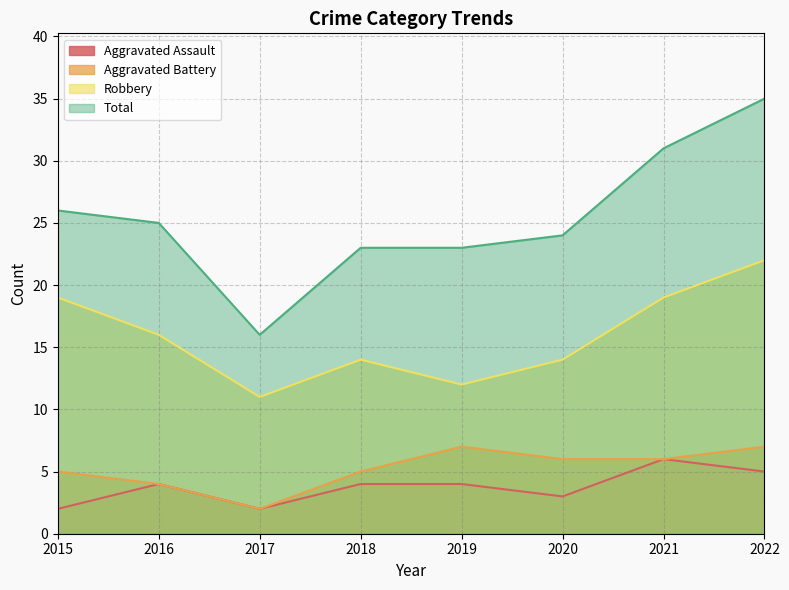

Reading left to right, what are all the values shown in this chart?

Aggravated Assault: 2	4	2	4	4	3	6	5
Aggravated Battery: 5	4	2	5	7	6	6	7
Robbery: 19	16	11	14	12	14	19	22
Total: 26	25	16	23	23	24	31	35